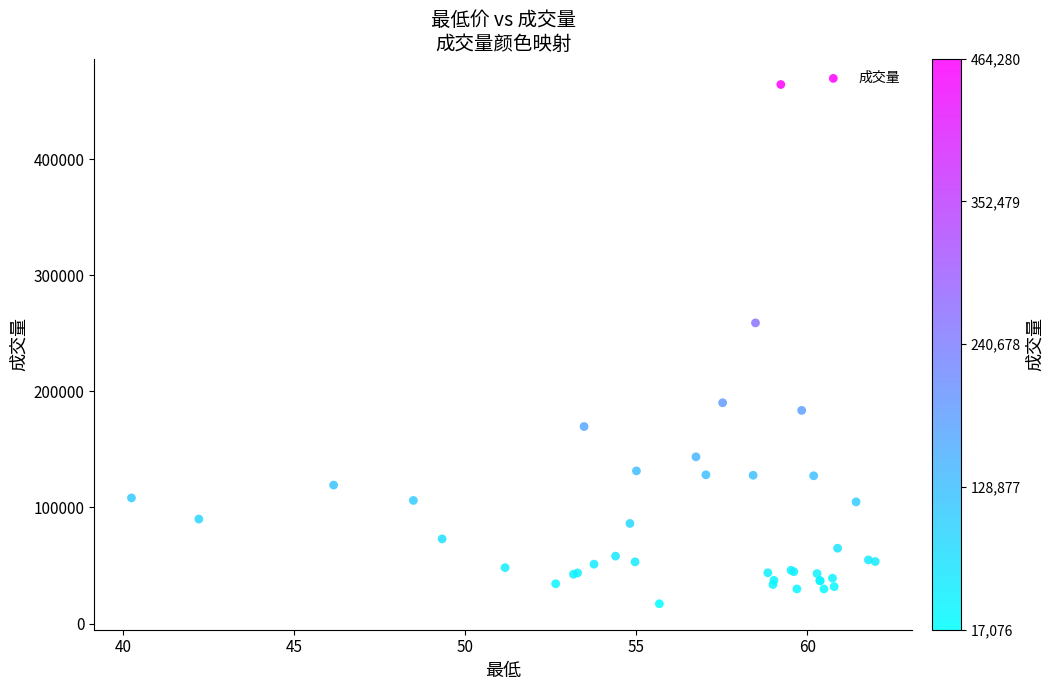

What Y value in the scatter plot is closest to 240678?

258961